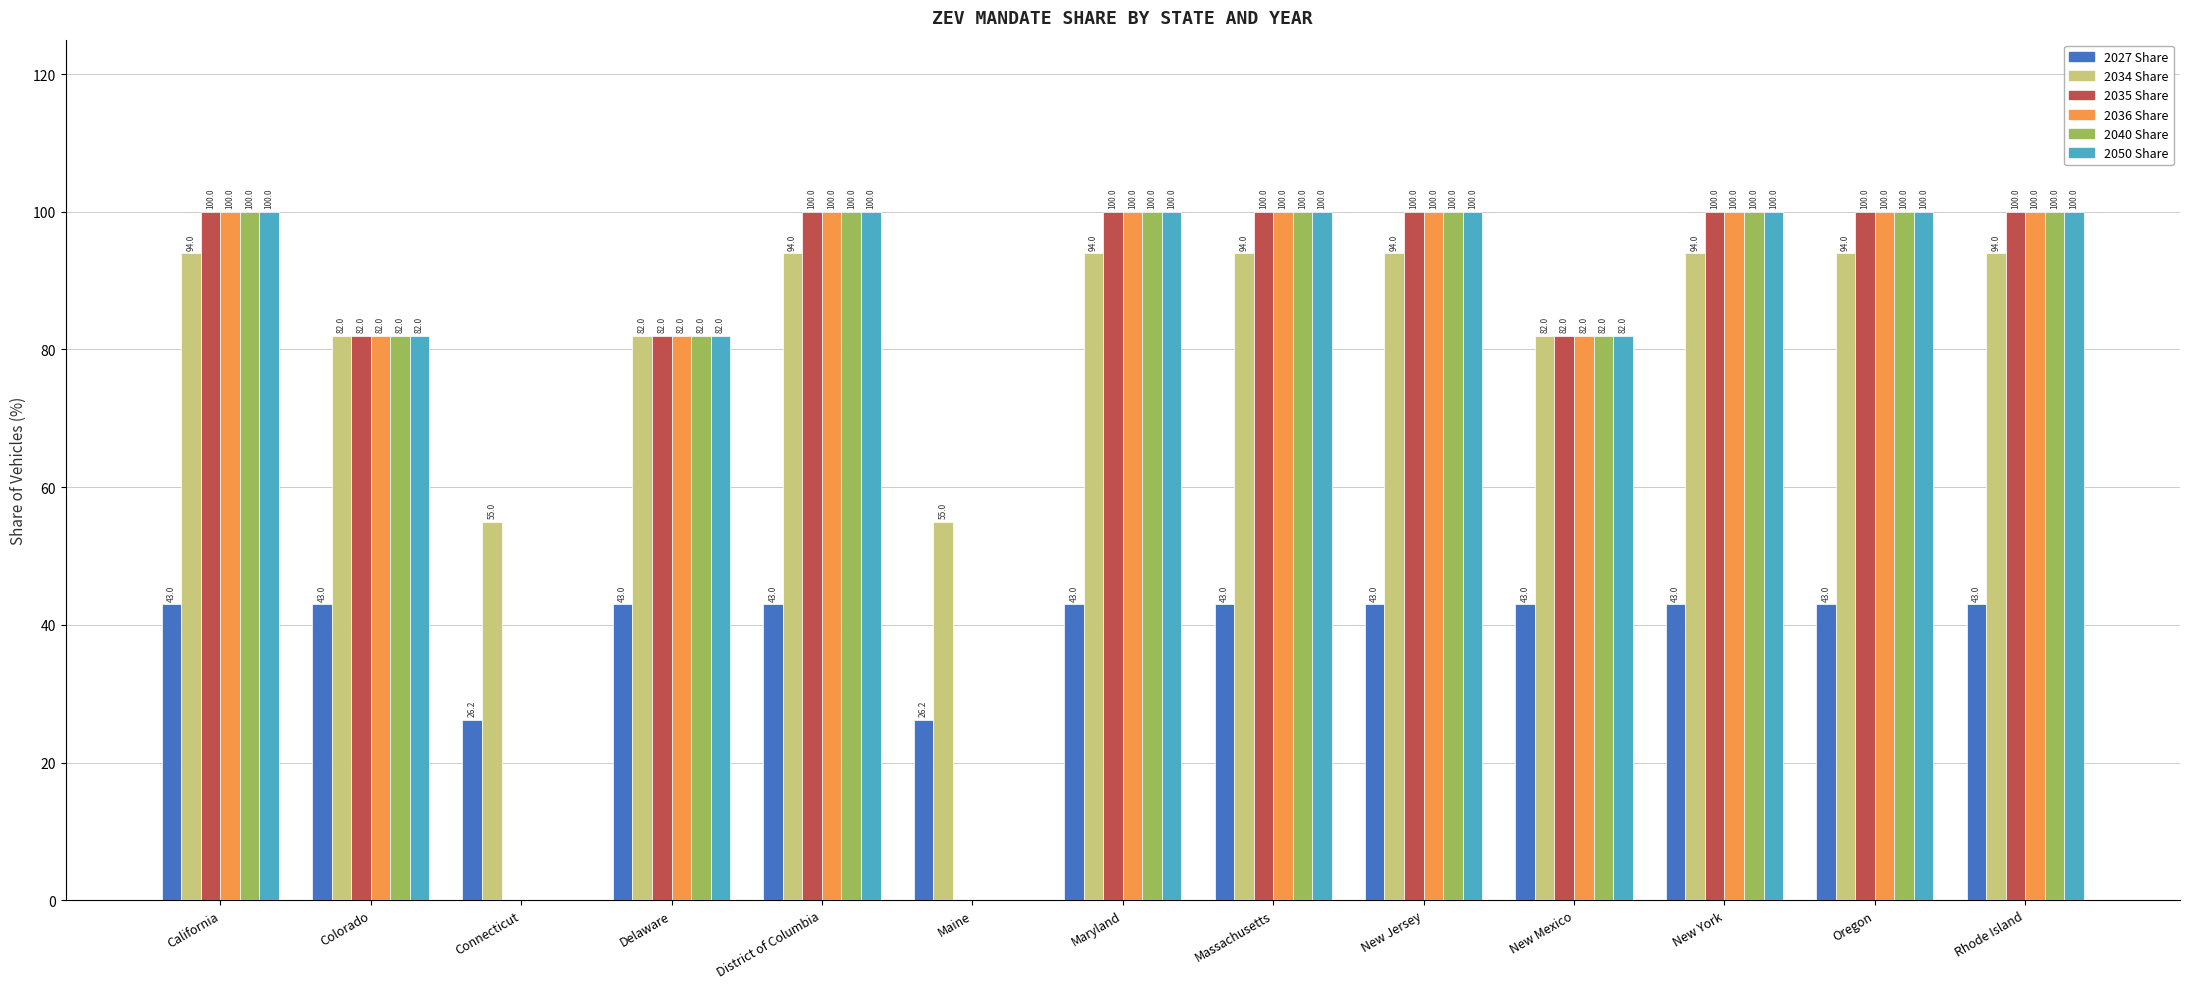

What is the highest value of the 2027 Share series?

43.0